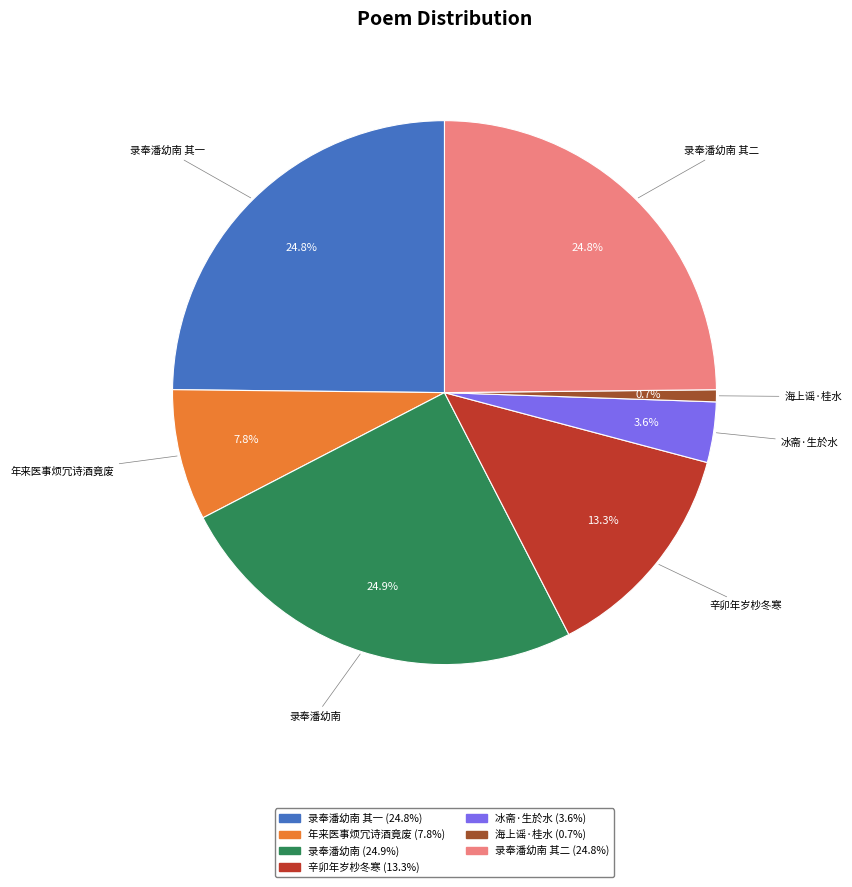

Does any single category account for the majority?

No